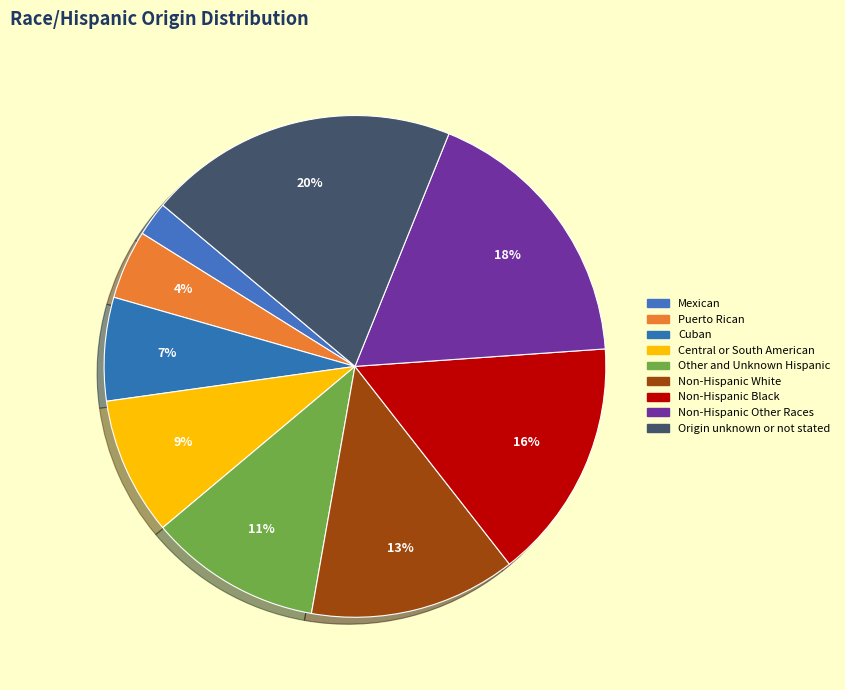

What is the total percentage of Other and Unknown Hispanic and Non-Hispanic Black?

26.7%